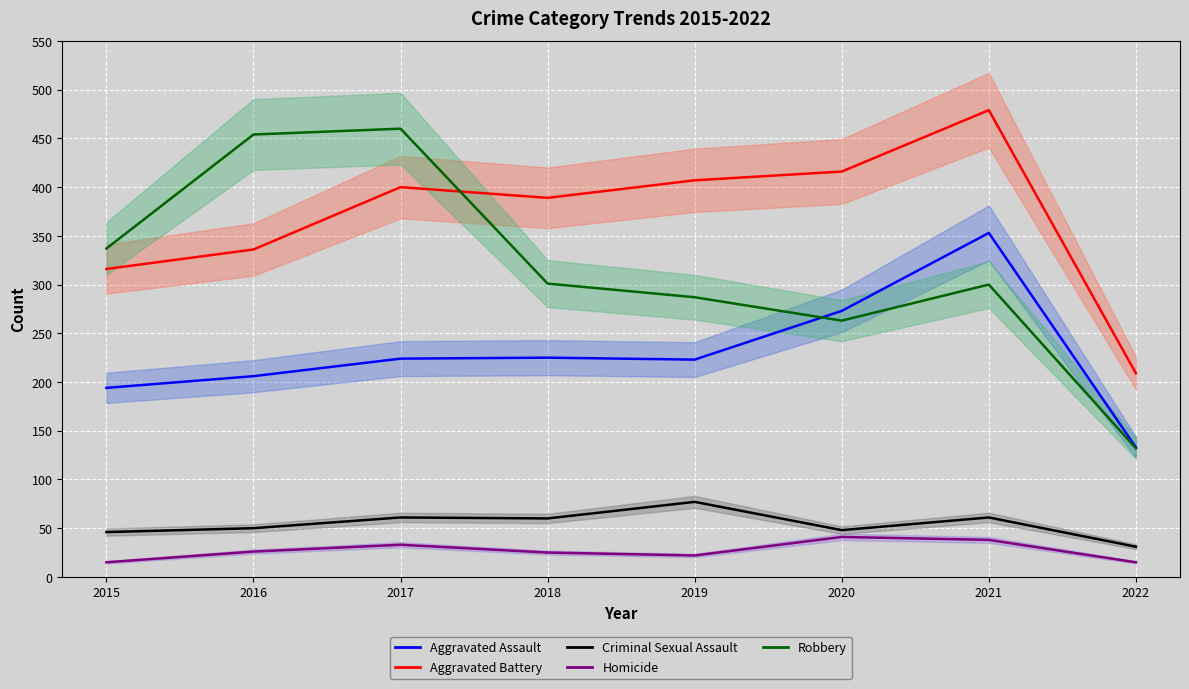

What are all the series names shown in the legend?

Aggravated Assault, Aggravated Battery, Criminal Sexual Assault, Homicide, Robbery